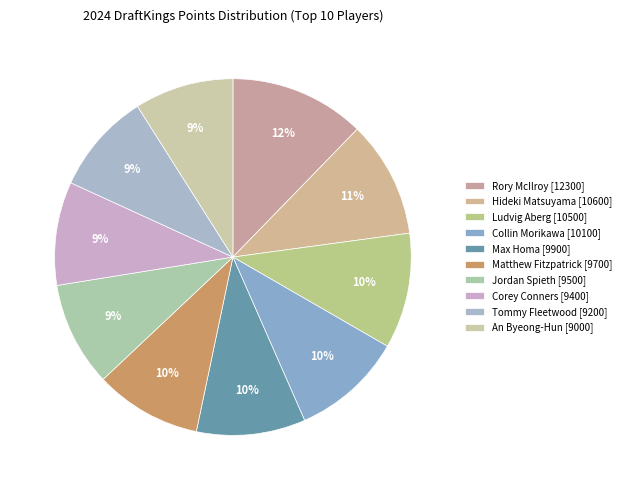

How many slices are in this pie chart?

10